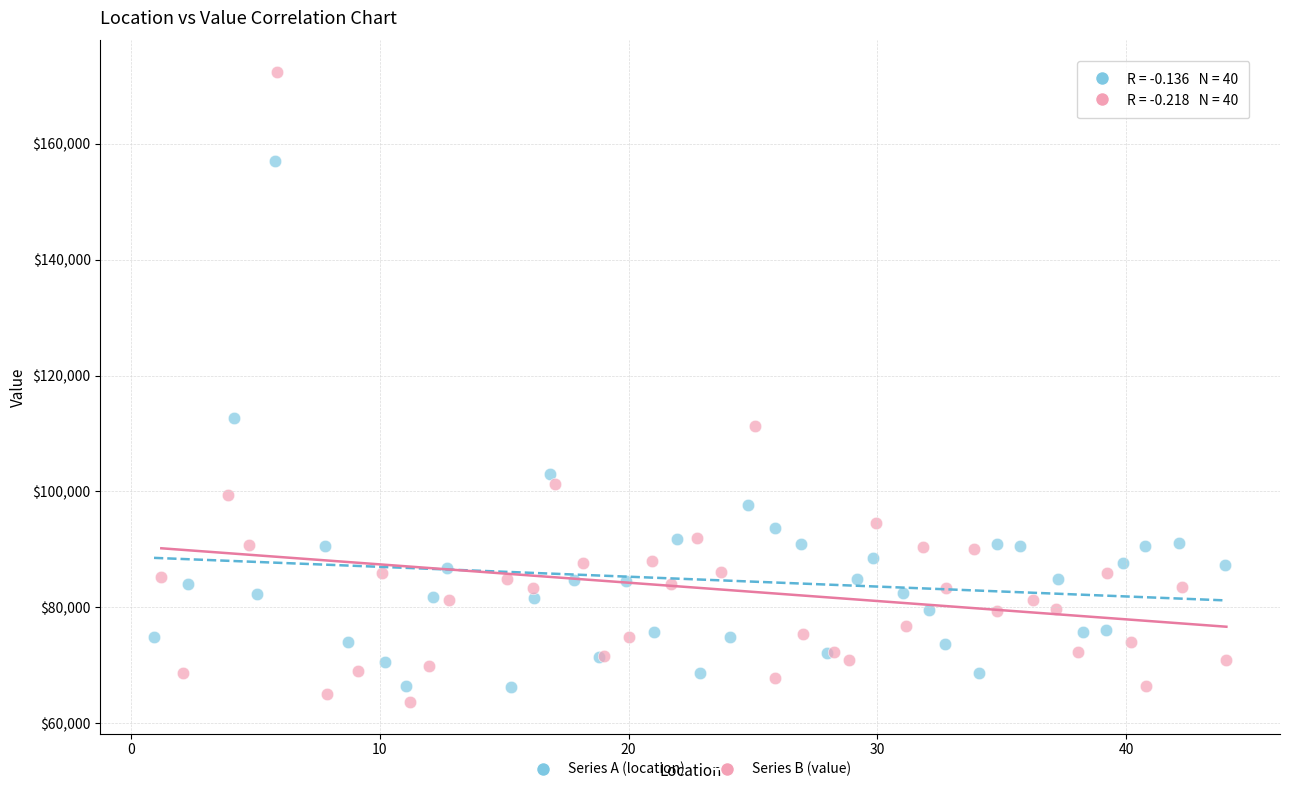

Which series has the widest spread of Y values?

Series B (value)